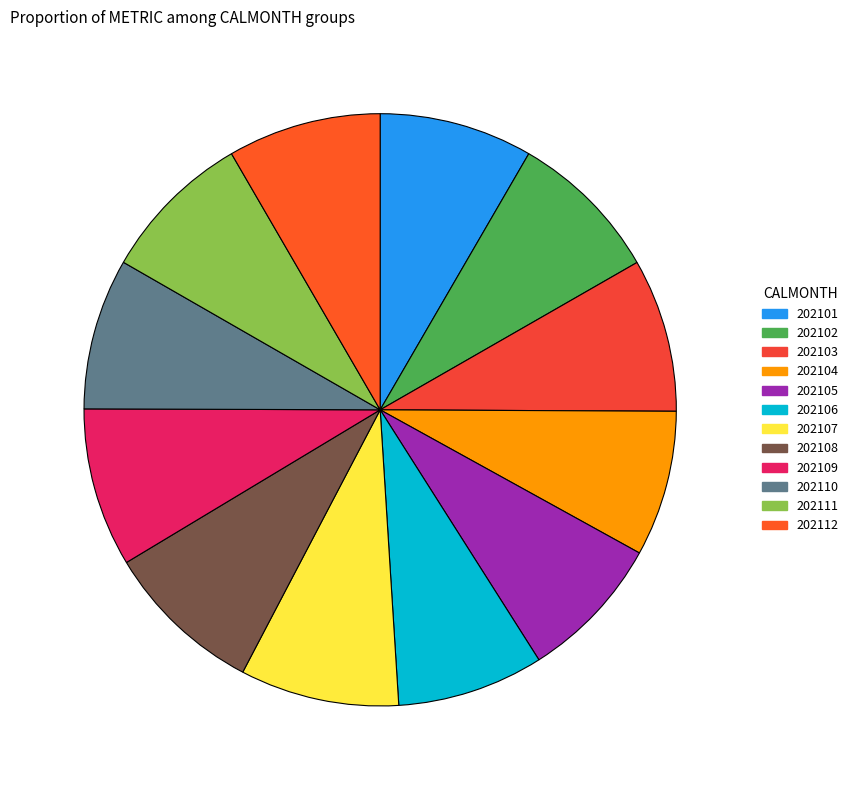

The 202104 slice represents 1% of the pie. True or false?

False